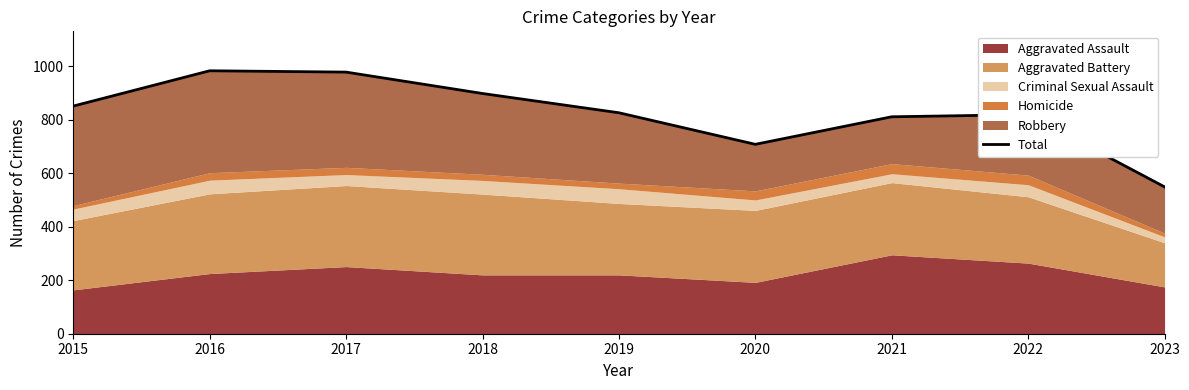

Reading left to right, what are all the values shown in this chart?

851	983	978	898	826	708	811	819	549